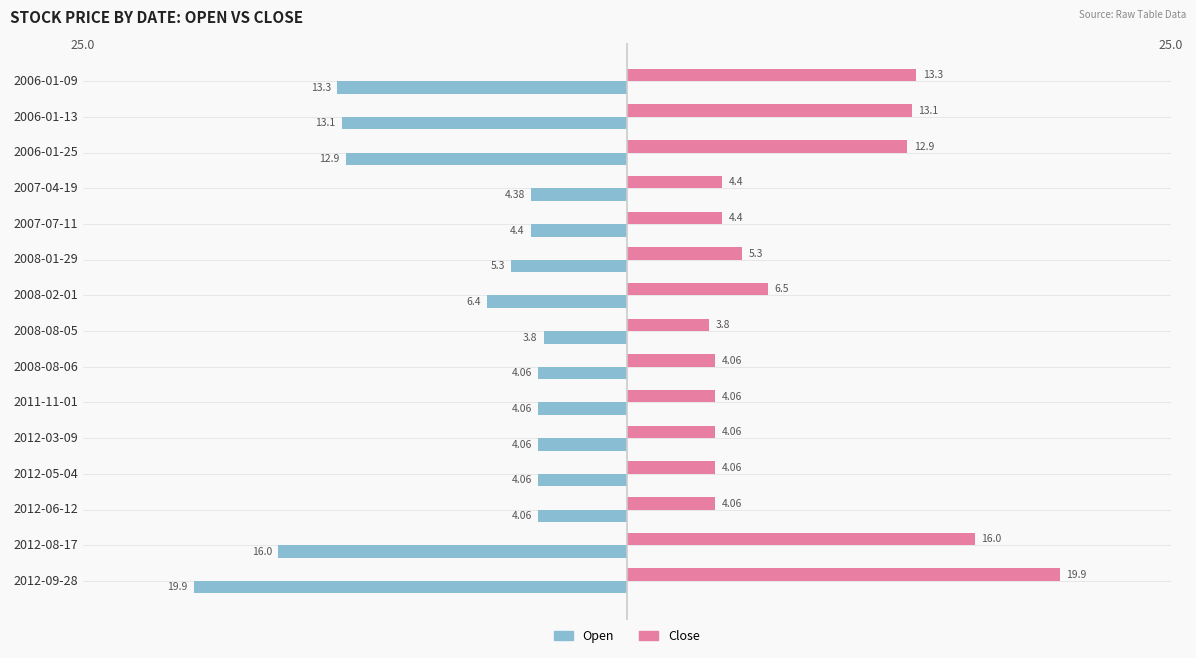

At how many categories does at least one series exceed -15?

15